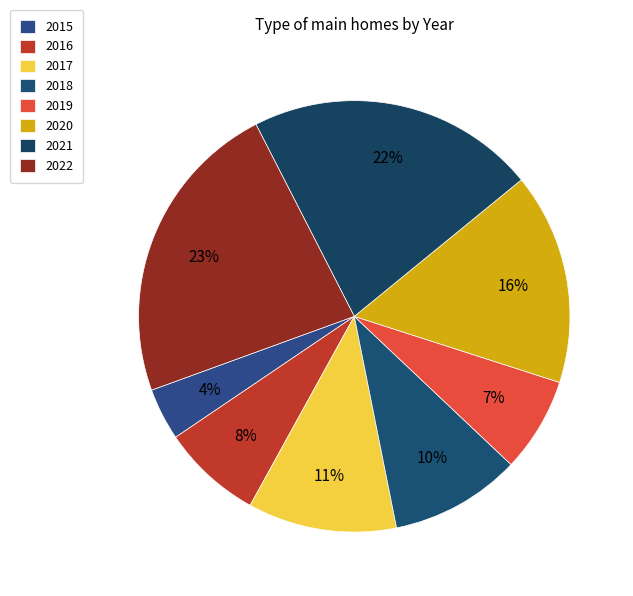

How many segments does this pie chart have?

8